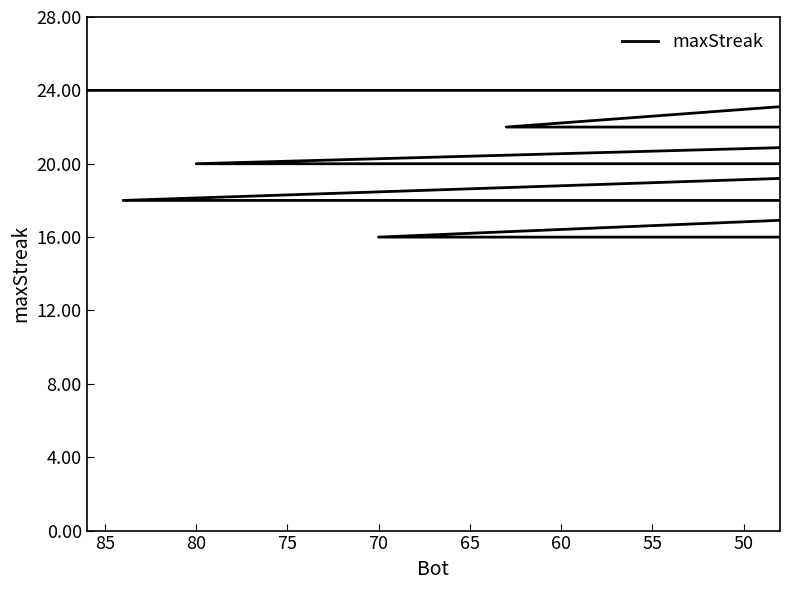

What is the greatest value displayed?

24